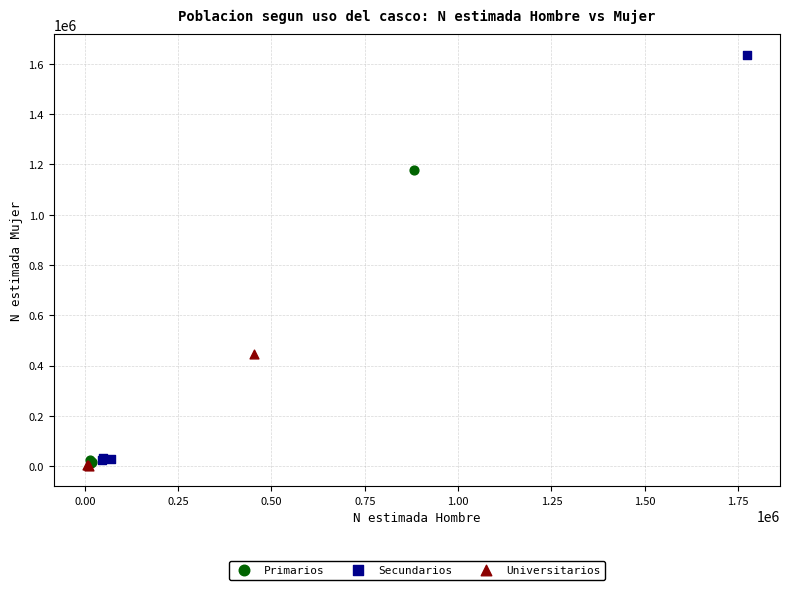

Which series has the largest Y range (max minus min)?

Secundarios